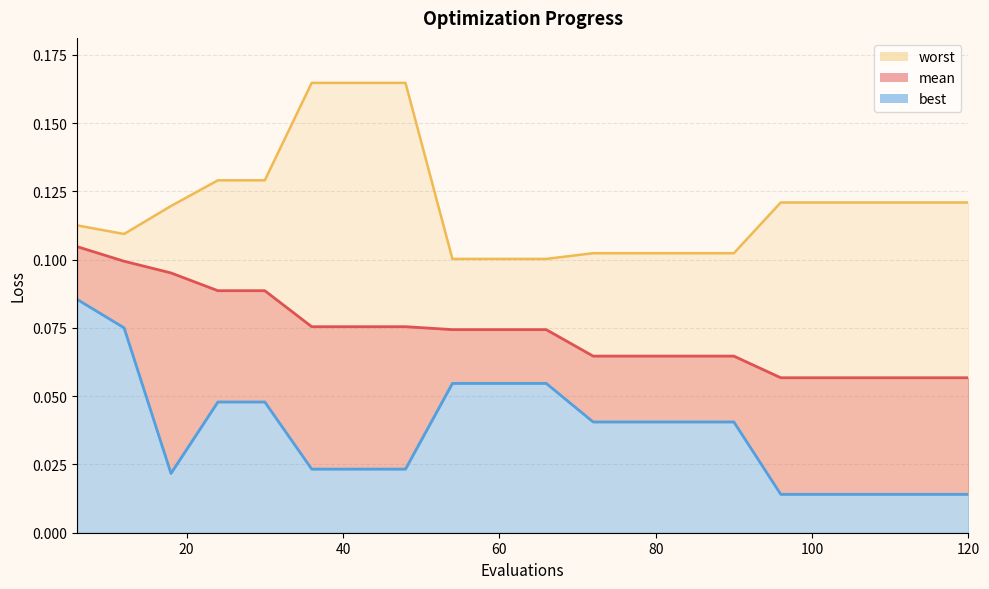

What is the lowest value of the worst series?

0.1